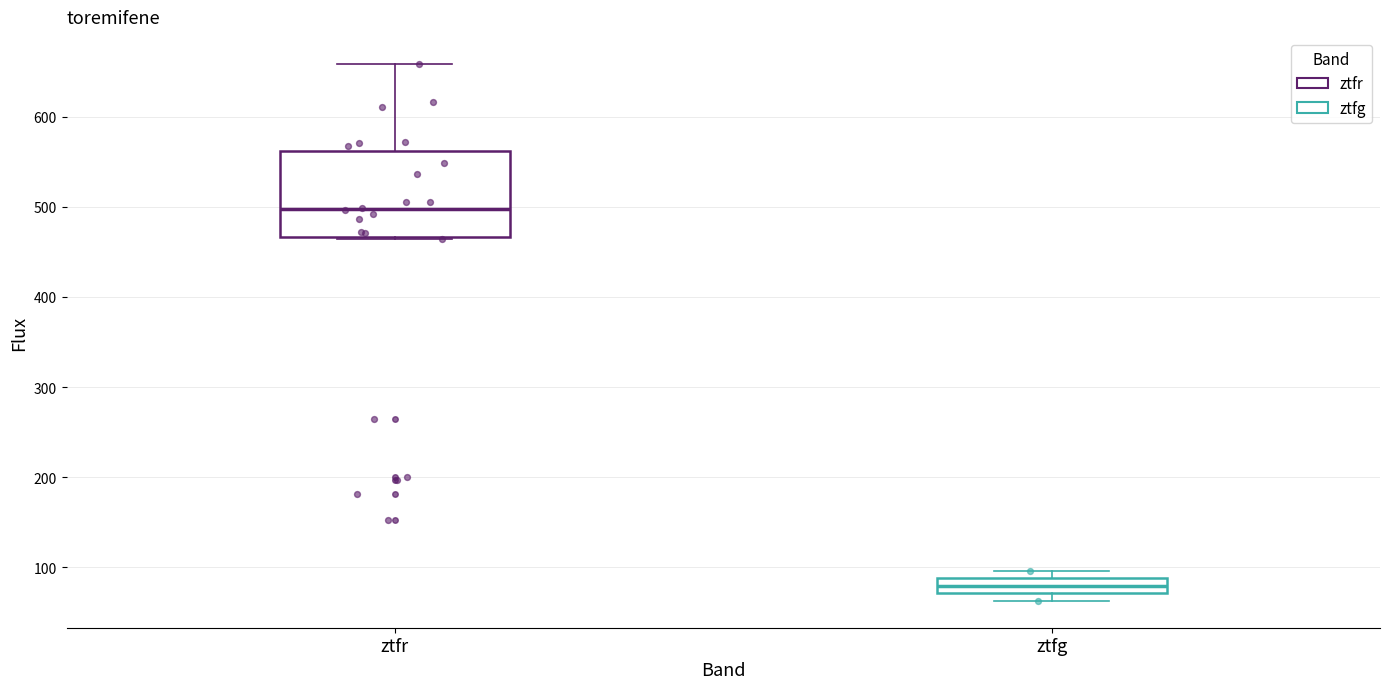

Reading left to right, read every box against the y-axis: the position of its median line, the range the box covers, and the ends of its whiskers. The values are not printed on the chart, so give them approximately, as read against the axis.

ztfr: median 500, box 470 to 560, whiskers 460 to 660
ztfg: median 80, box 70 to 90, whiskers 60 to 100